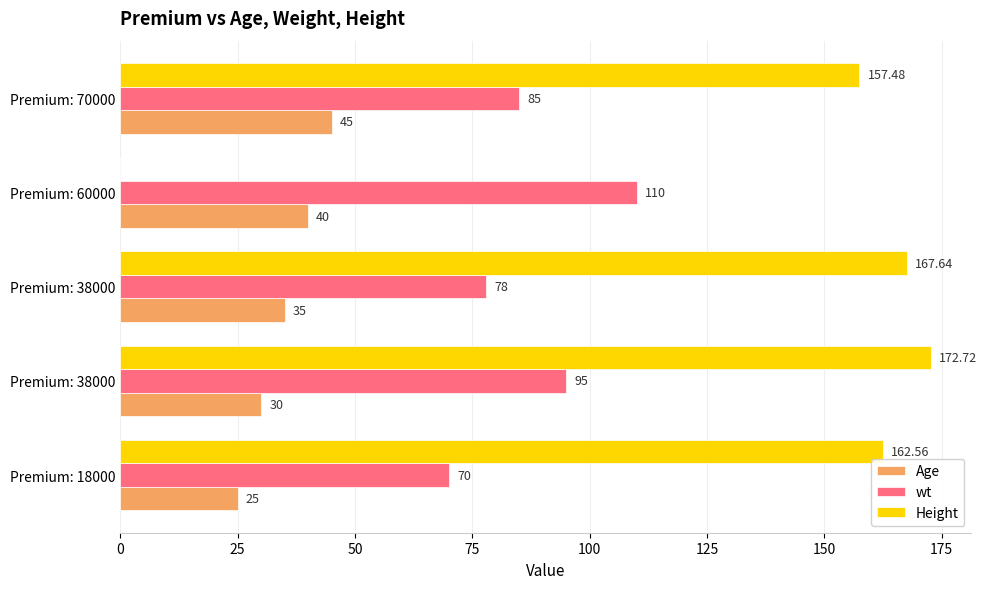

How many positive values does the Height series have?

4